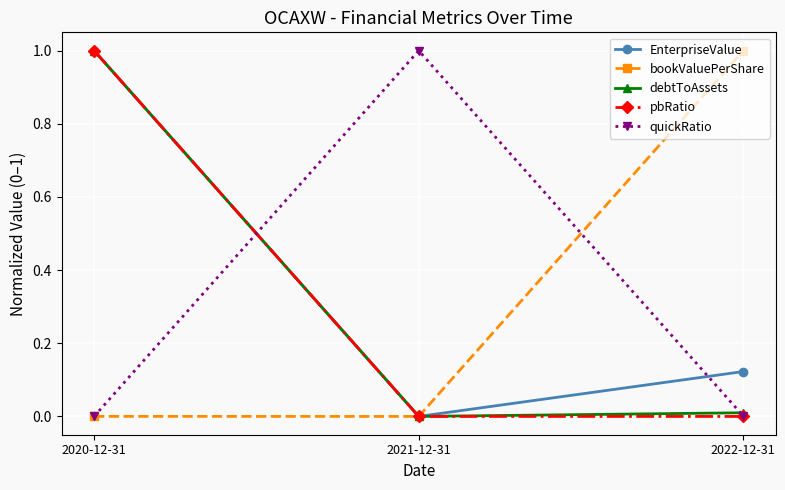

Count the number of data series in this chart.

5